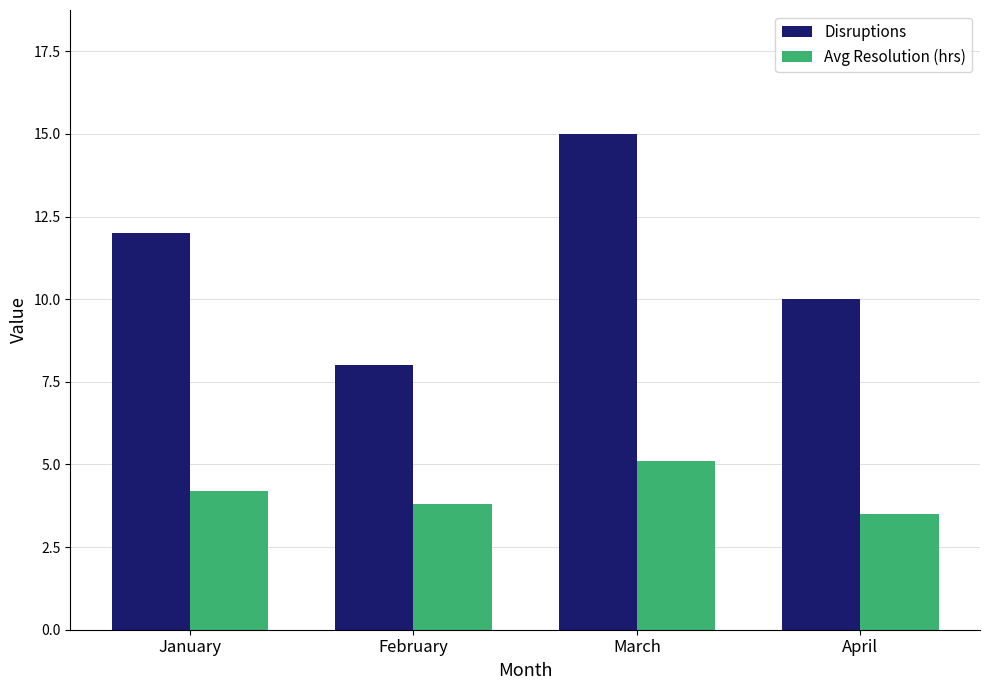

Reading left to right, transcribe all the data shown in this chart.

Disruptions: 12.0	8.0	15.0	10.0
Avg Resolution (hrs): 4.2	3.8	5.1	3.5